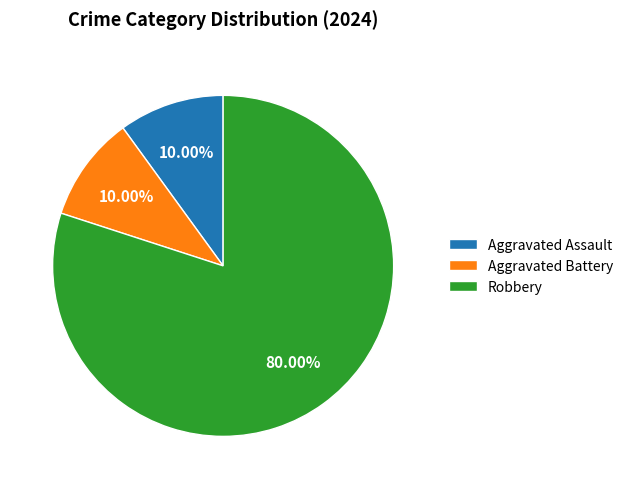

How many slices are in this pie chart?

3